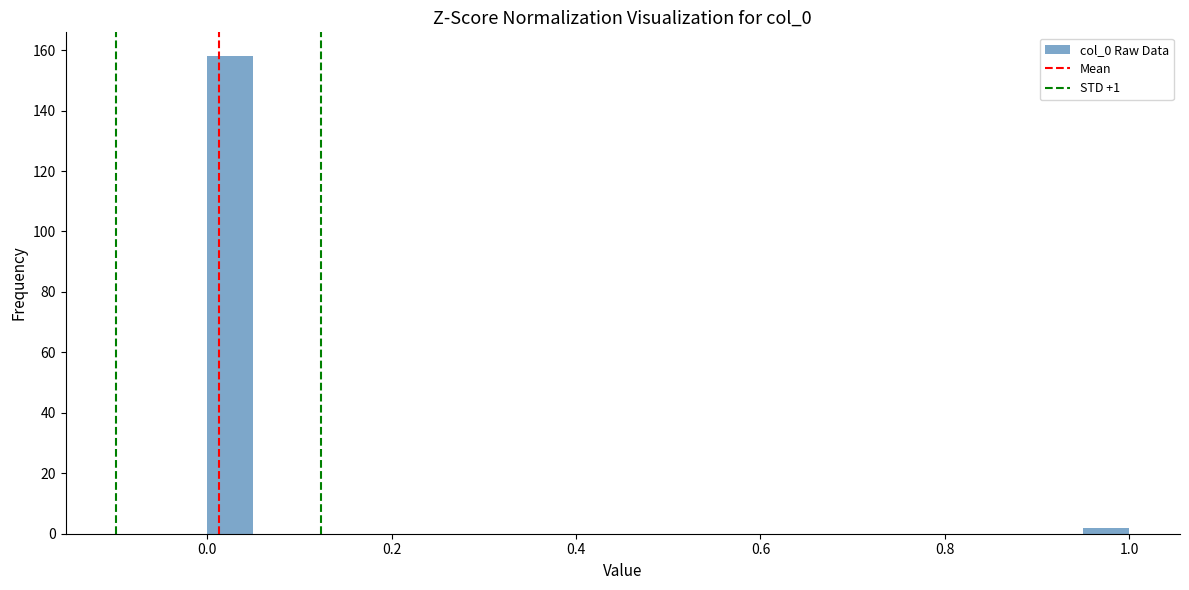

Read against the x-axis, roughly where is the centre of the tallest bar?

0.02